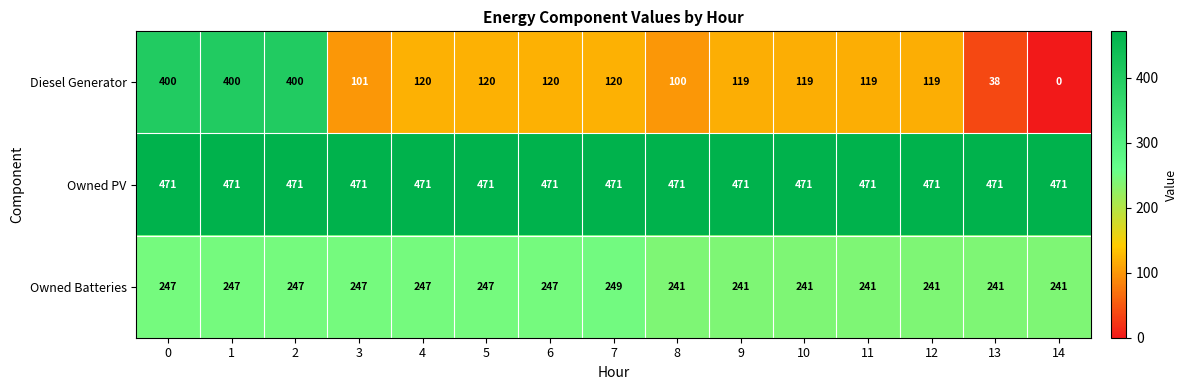

What is the greatest value displayed?

471